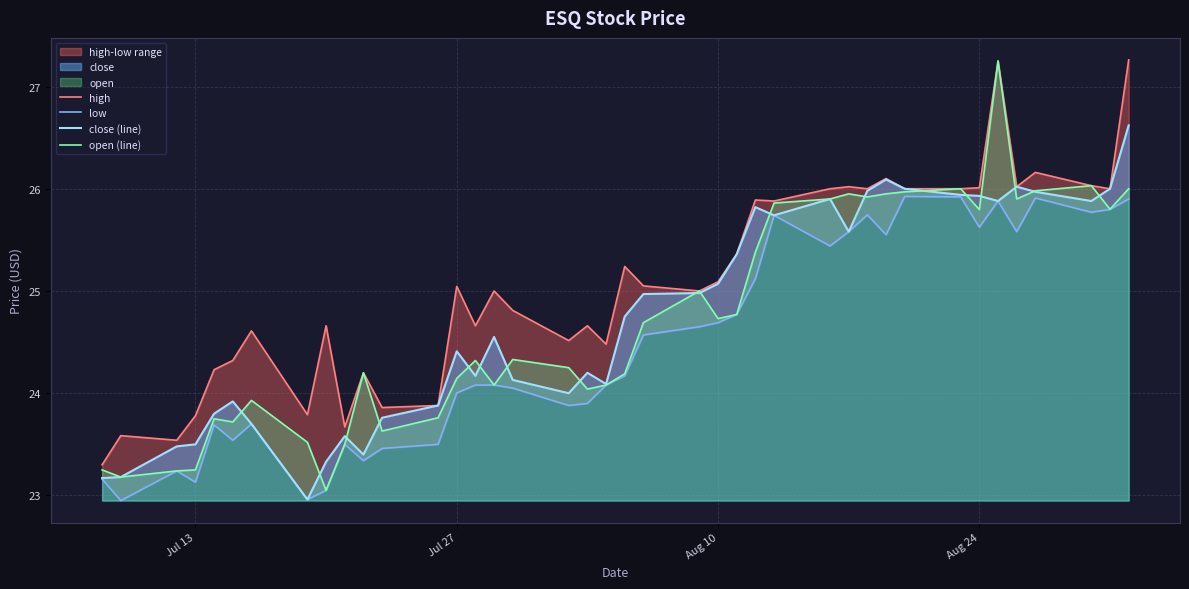

What is the average value of the open (line) series?

24.7